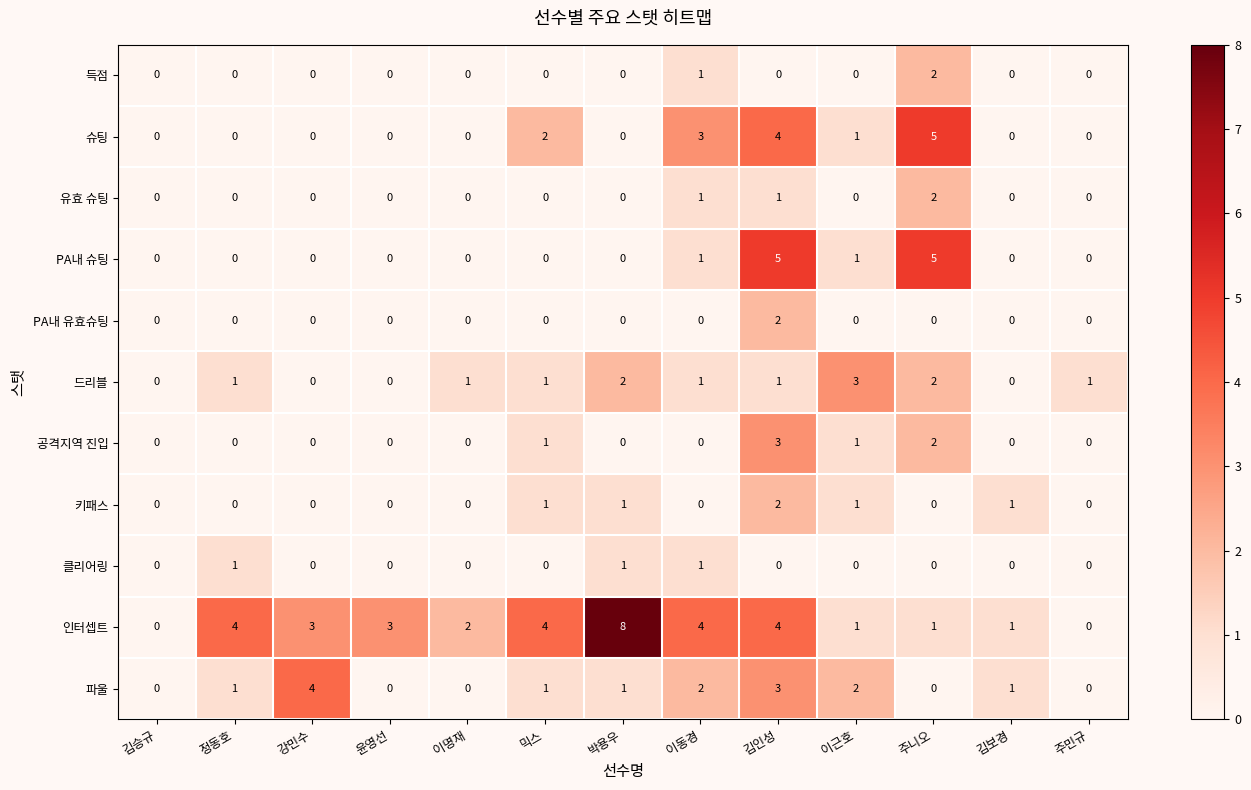

At which category is the sum across all series the highest?

김인성